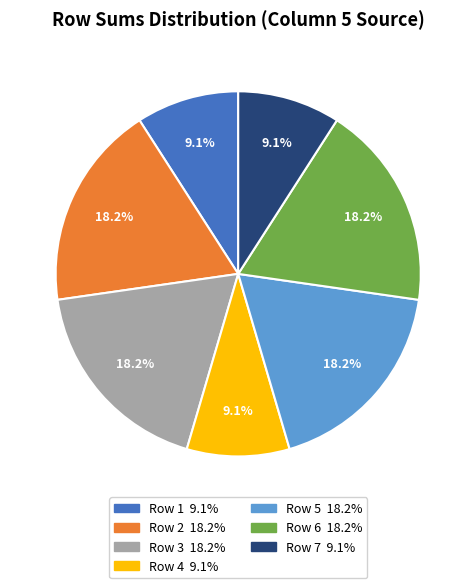

Is there any slice that represents more than half of the pie?

No